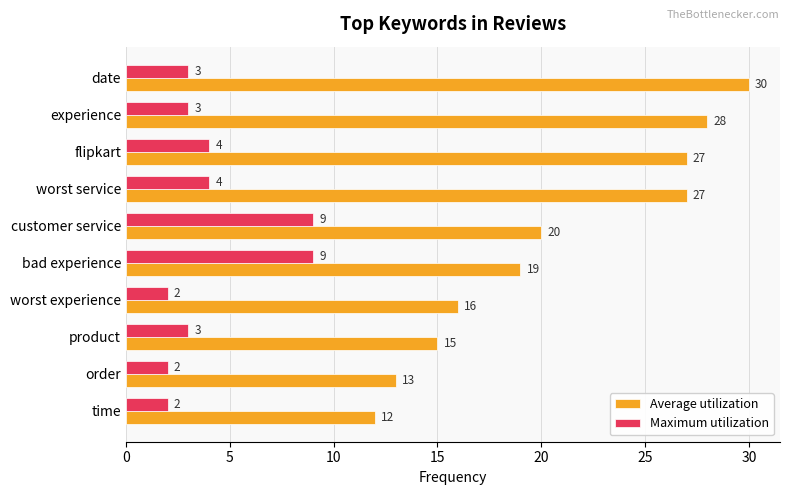

How many categories are shown in the chart?

10